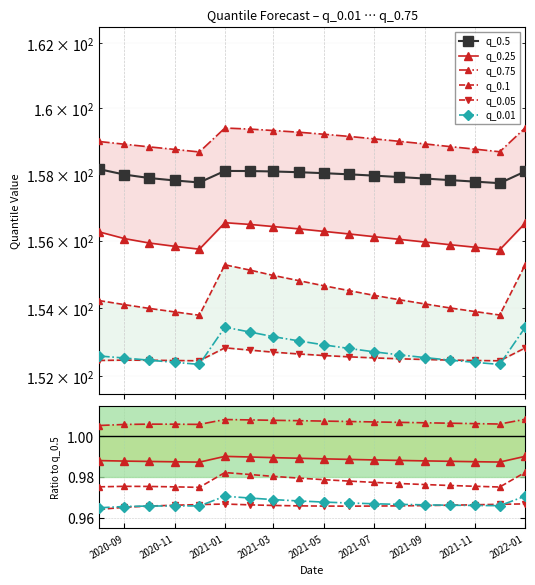

How many lines are shown in the chart?

6